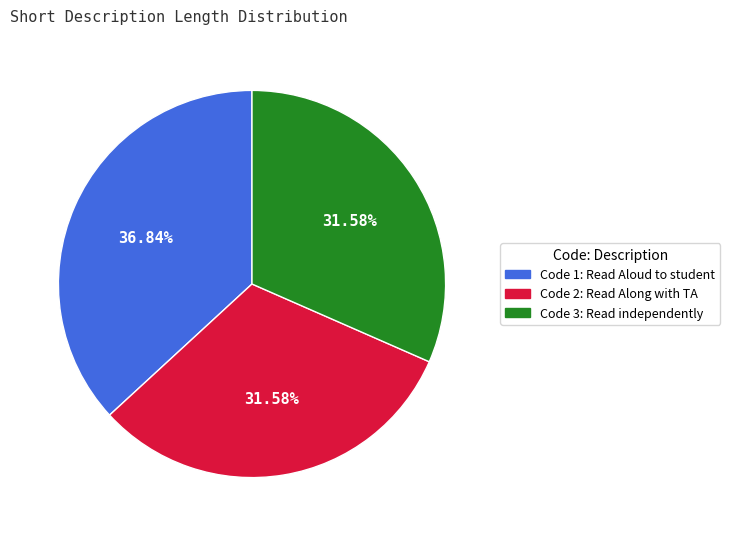

Is there any slice that represents more than half of the pie?

No